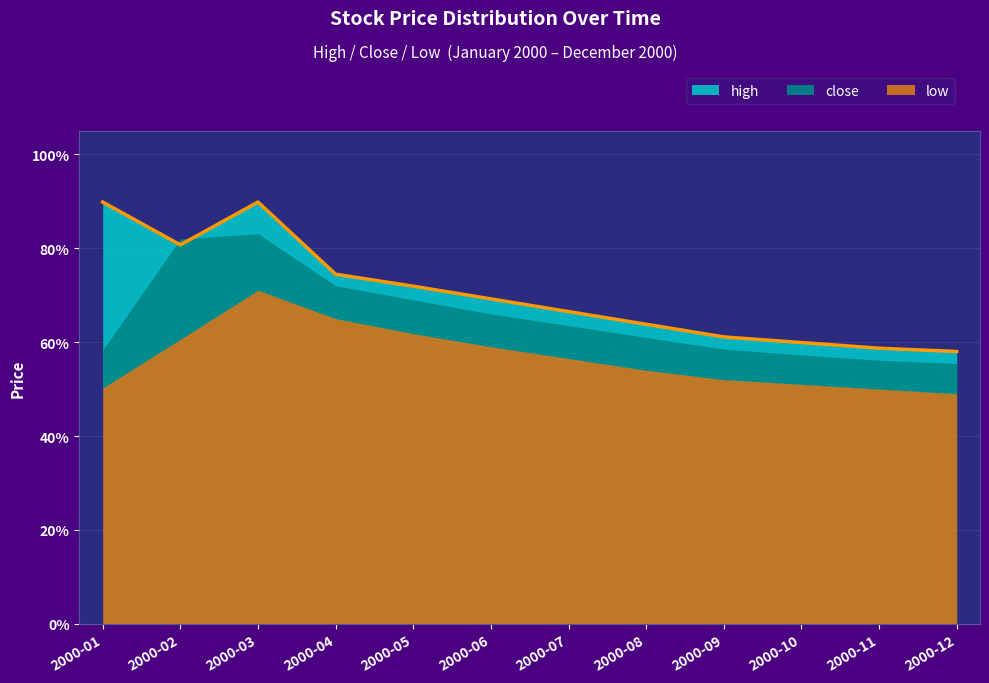

What is the difference between the maximum and minimum values in the high series?

0.3